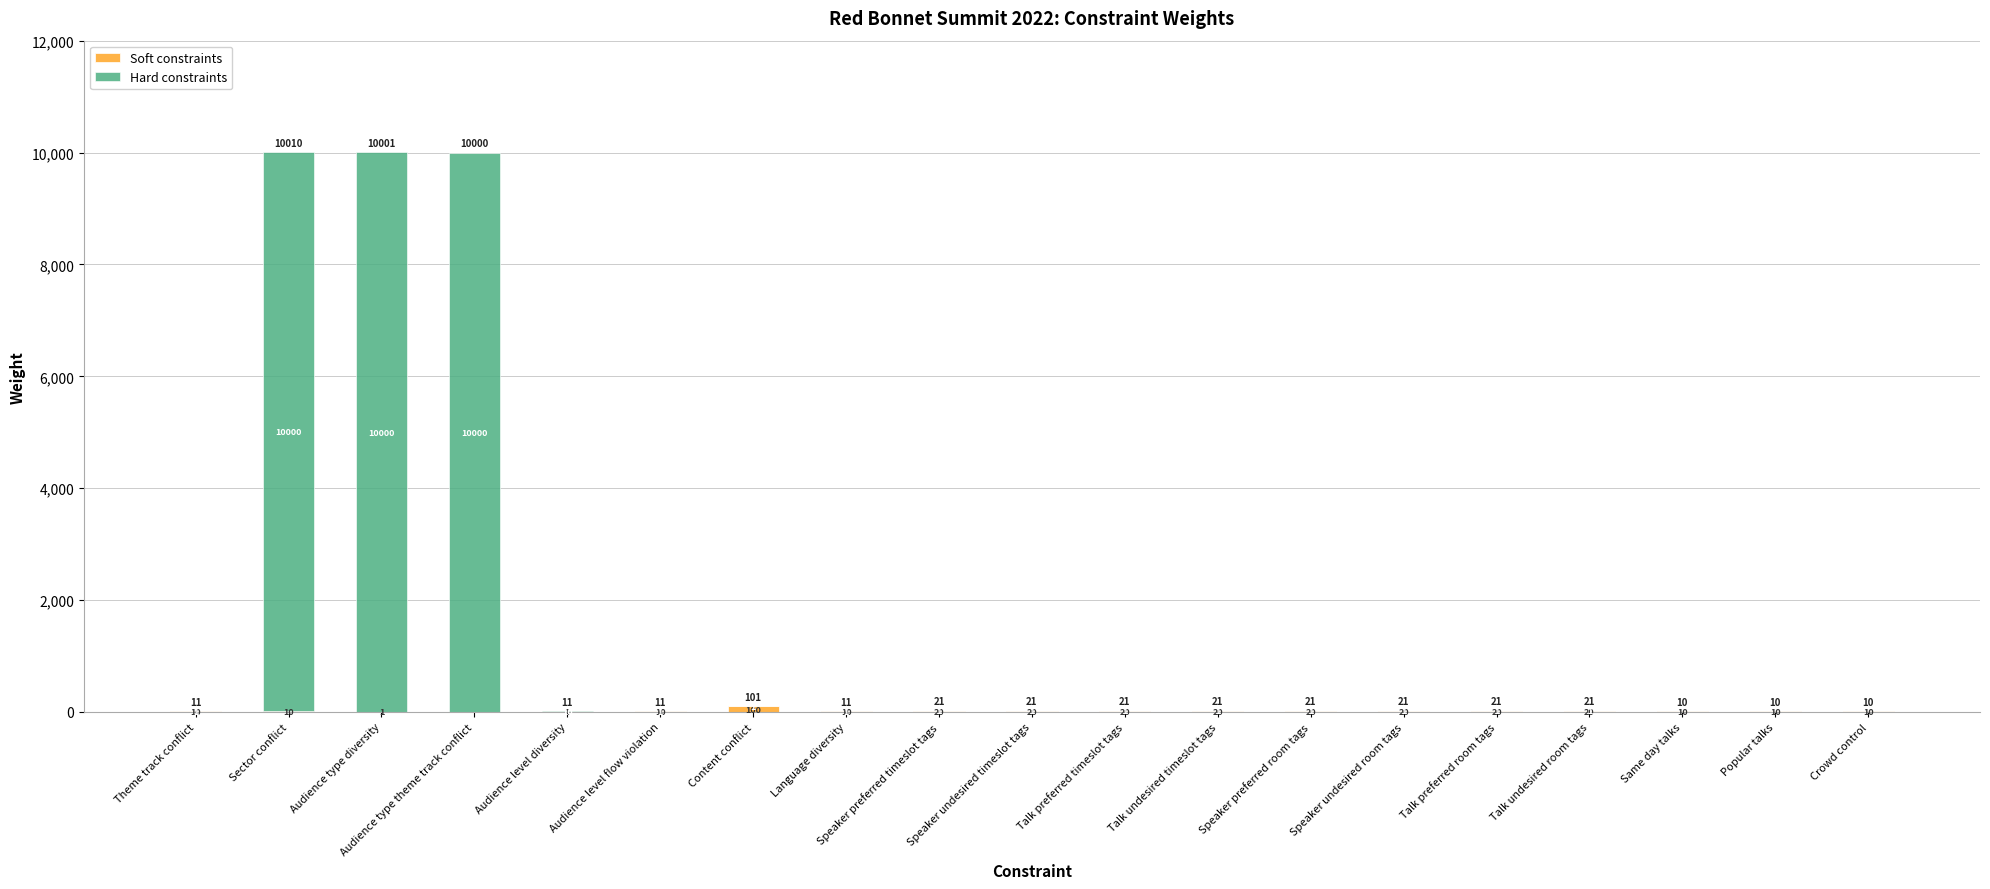

What is the total value across all series at Speaker preferred timeslot tags?

21